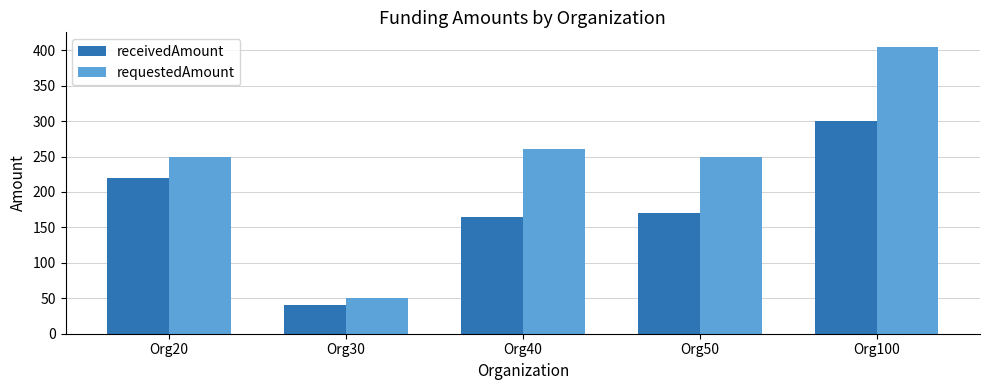

How many values in the requestedAmount series are below 250?

1